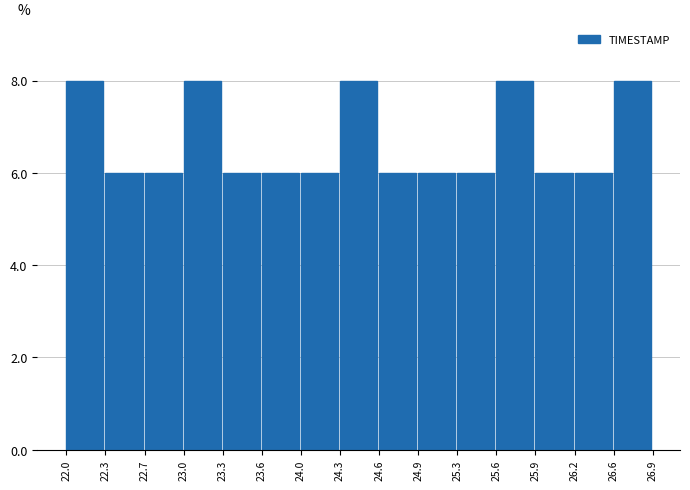

Reading left to right, transcribe this chart: for each bar, give the range it covers on the x-axis and its height. The values are not printed on the chart, so give them approximately, as read against the axis.

22.0 to 22.3: 8
22.3 to 22.7: 6
22.7 to 23.0: 6
23.0 to 23.3: 8
23.3 to 23.6: 6
23.6 to 24.0: 6
24.0 to 24.3: 6
24.3 to 24.6: 8
24.6 to 24.9: 6
24.9 to 25.3: 6
25.3 to 25.6: 6
25.6 to 25.9: 8
25.9 to 26.2: 6
26.2 to 26.6: 6
26.6 to 26.9: 8